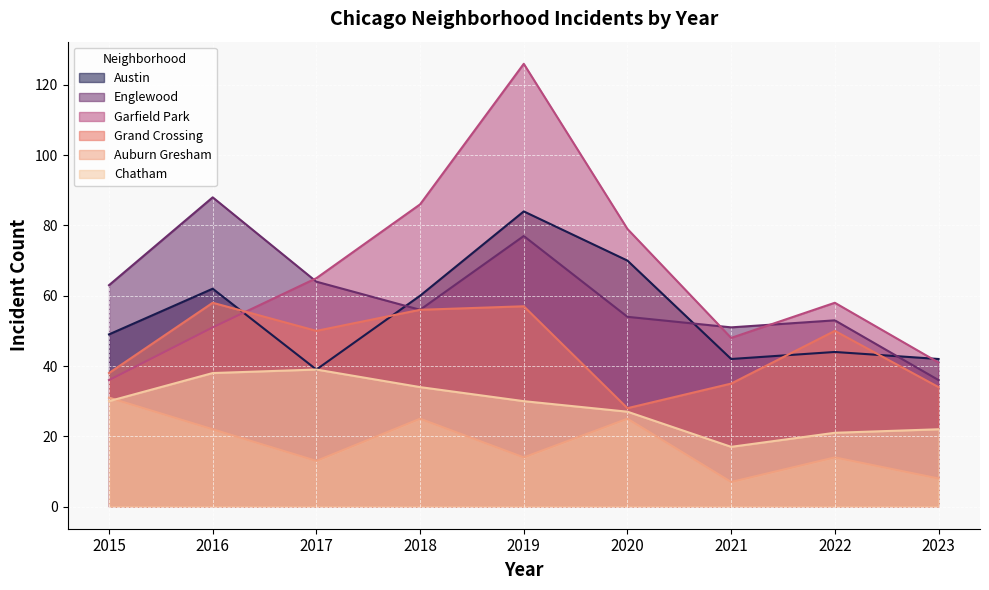

What is the difference between the Austin values at 2015 and 2018?

11